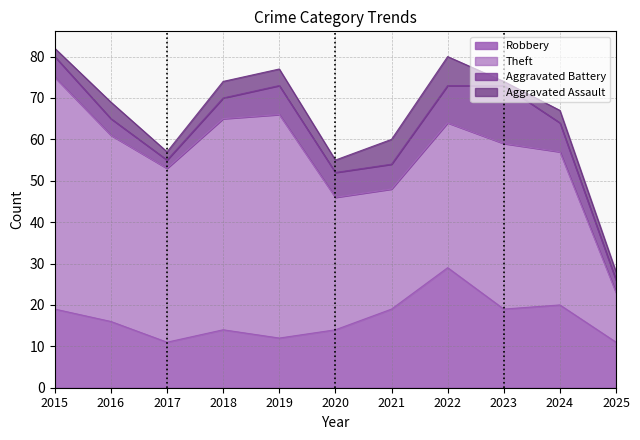

At which label does Robbery first exceed 16?

2015